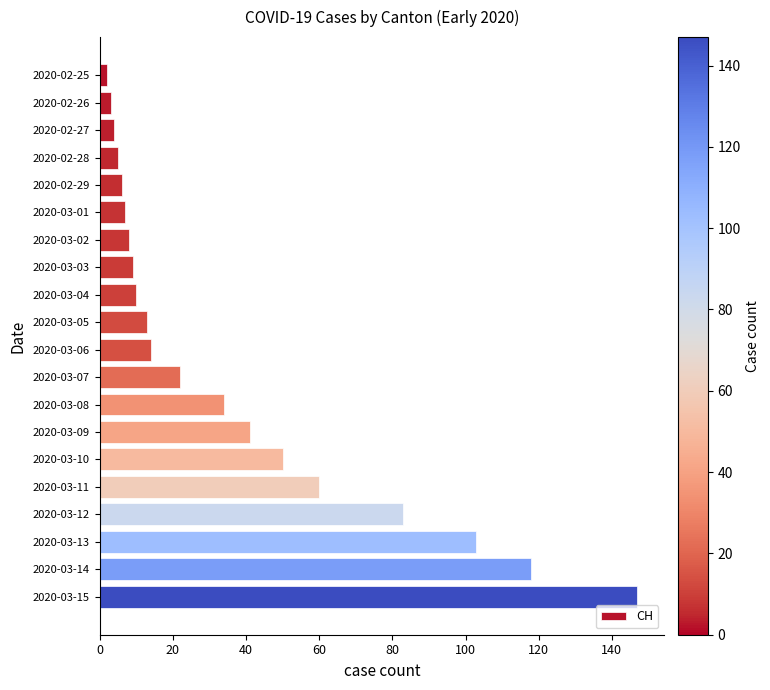

What is the difference between the second highest and second lowest values?

115